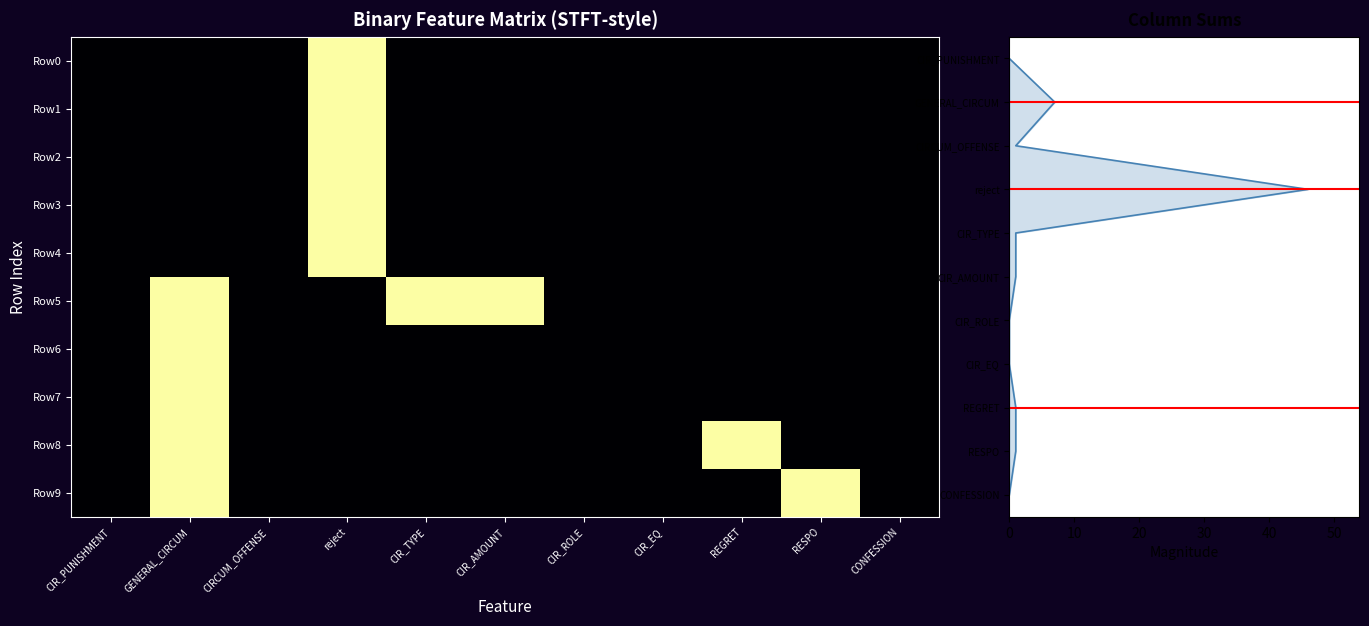

Which category has the lowest value in the Row5 series?

CIR_PUNISHMENT